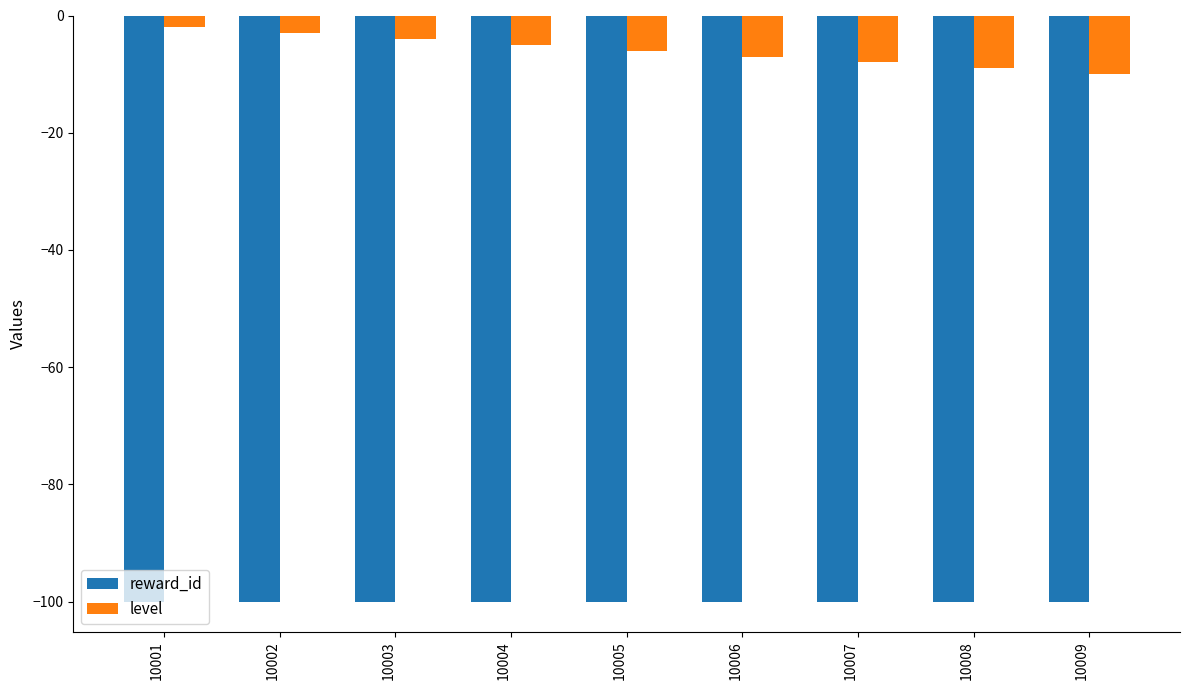

What value does the reward_id series have at 10002?

-100.0